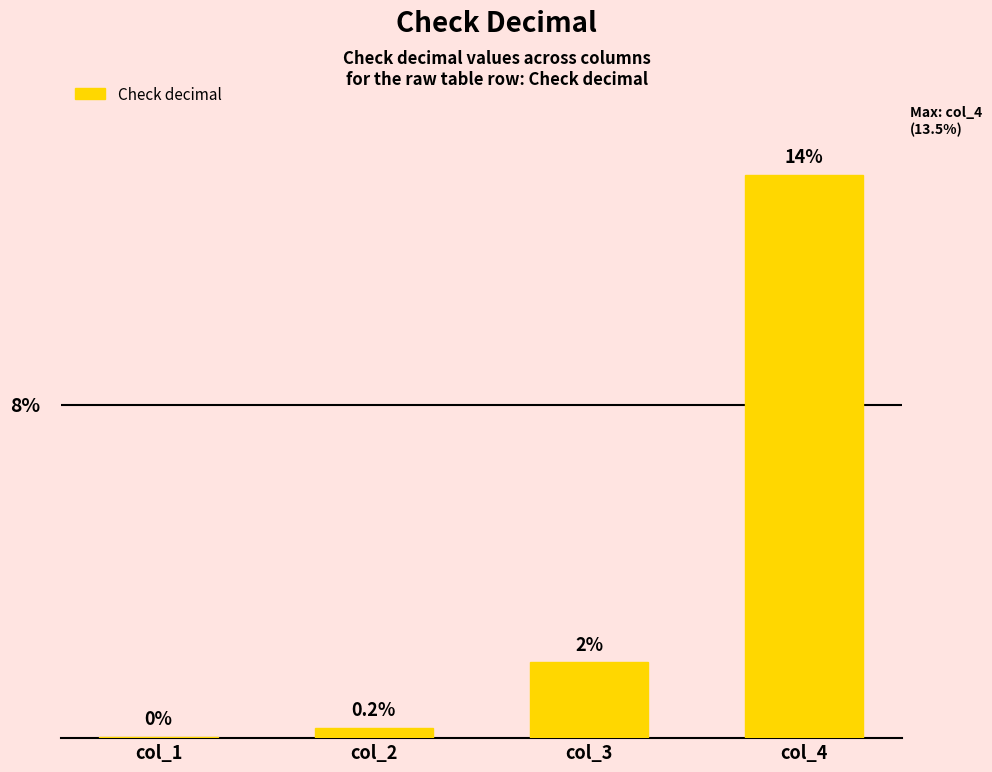

Between col_4 and col_1, which is larger?

col_4